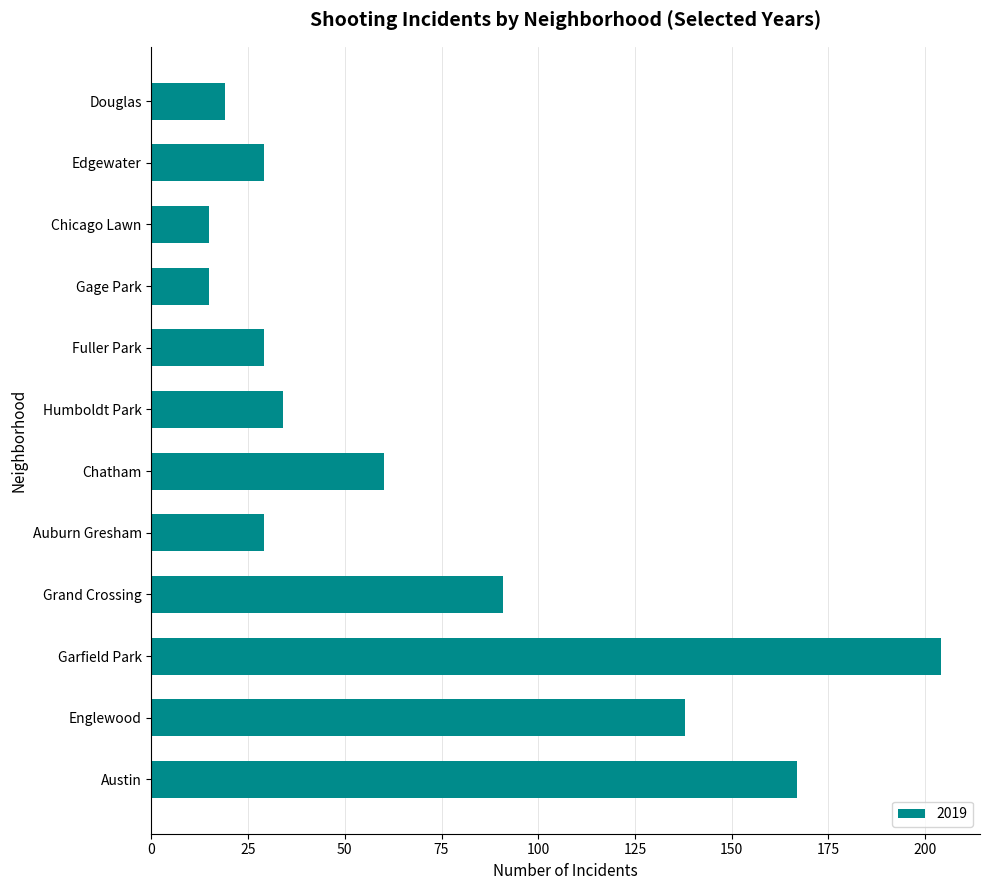

What is the sum of the values at Douglas and Gage Park?

34